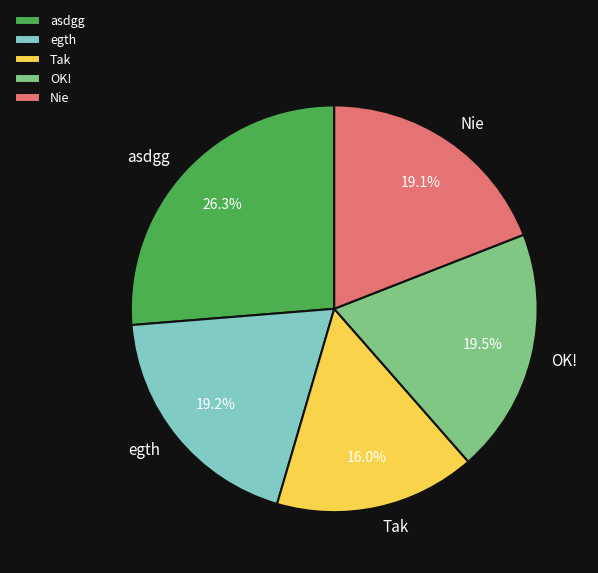

Is egth the majority of the pie?

No